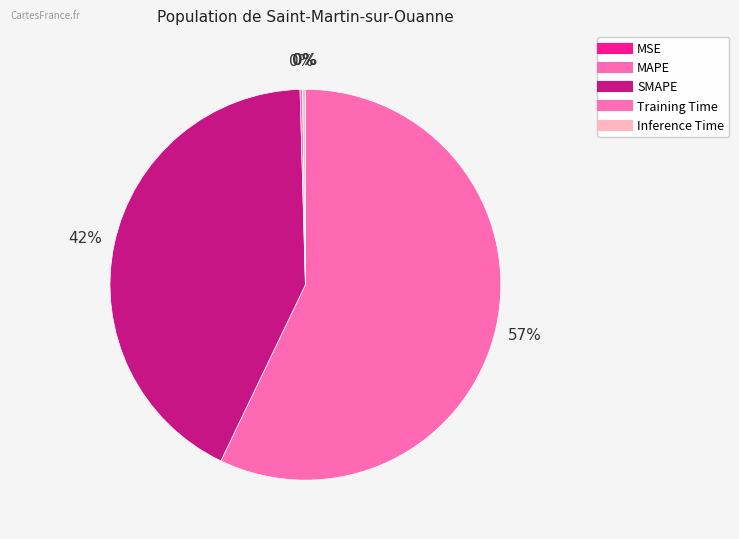

What is the smallest slice in the pie chart?

MSE